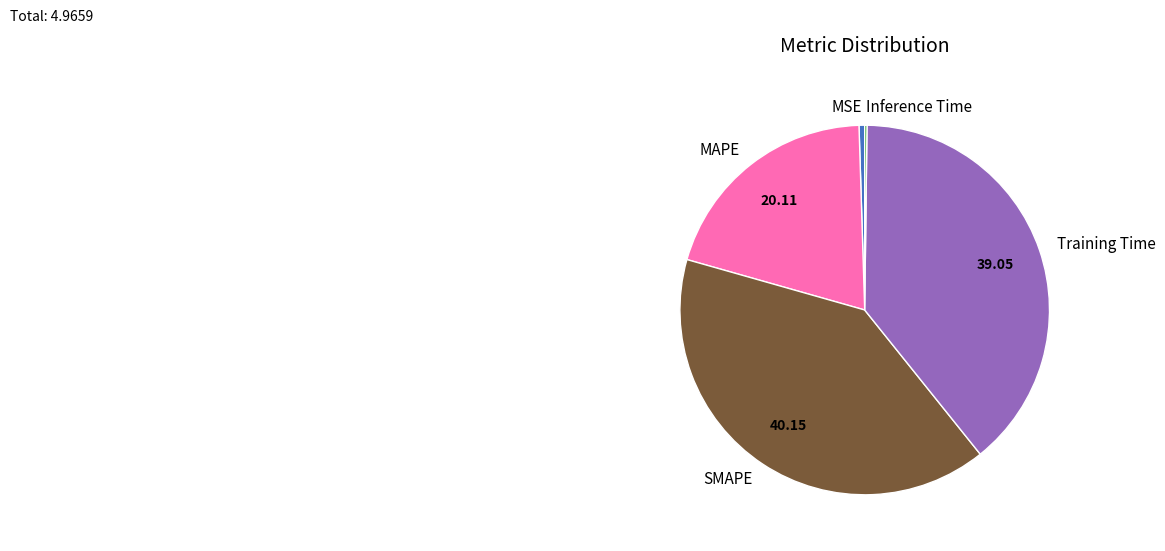

Is there any slice that represents more than half of the pie?

No